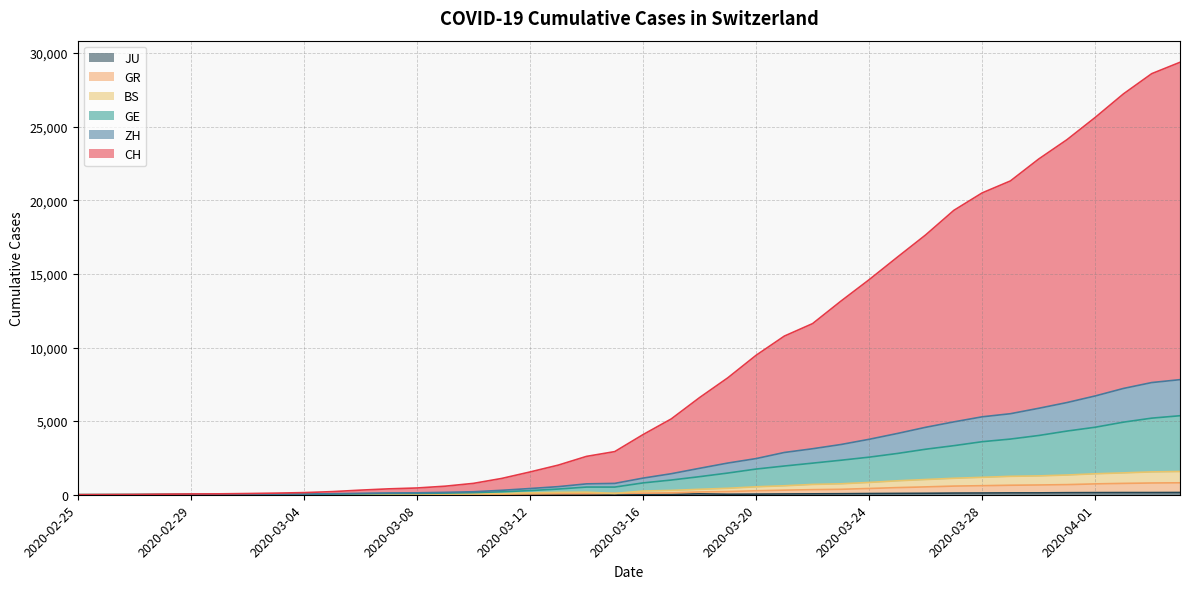

Reading left to right, extract all data points from this chart.

CH: 2020-02-25=0	2020-02-26=7	2020-02-27=15	2020-02-28=35	2020-02-29=53	2020-03-01=61	2020-03-02=82	2020-03-03=110	2020-03-04=145	2020-03-05=211	2020-03-06=313	2020-03-07=400	2020-03-08=459	2020-03-09=581	2020-03-10=772	2020-03-11=1107	2020-03-12=1546	2020-03-13=2011	2020-03-14=2605	2020-03-15=2930	2020-03-16=4083	2020-03-17=5150	2020-03-18=6596	2020-03-19=7940	2020-03-20=9469	2020-03-21=10774	2020-03-22=11622	2020-03-23=13145	2020-03-24=14603	2020-03-25=16135	2020-03-26=17644	2020-03-27=19316	2020-03-28=20499	2020-03-29=21312	2020-03-30=22799	2020-03-31=24112	2020-04-01=25624	2020-04-02=27224	2020-04-03=28597	2020-04-04=29370
ZH: 2020-02-25=0	2020-02-26=3	2020-02-27=7	2020-02-28=15	2020-02-29=23	2020-03-01=25	2020-03-02=32	2020-03-03=41	2020-03-04=48	2020-03-05=69	2020-03-06=94	2020-03-07=120	2020-03-08=132	2020-03-09=162	2020-03-10=203	2020-03-11=301	2020-03-12=422	2020-03-13=550	2020-03-14=739	2020-03-15=770	2020-03-16=1129	2020-03-17=1428	2020-03-18=1795	2020-03-19=2152	2020-03-20=2455	2020-03-21=2870	2020-03-22=3124	2020-03-23=3410	2020-03-24=3765	2020-03-25=4160	2020-03-26=4580	2020-03-27=4949	2020-03-28=5292	2020-03-29=5503	2020-03-30=5871	2020-03-31=6260	2020-04-01=6709	2020-04-02=7219	2020-04-03=7619	2020-04-04=7816
GE: 2020-02-25=0	2020-02-26=3	2020-02-27=5	2020-02-28=13	2020-02-29=17	2020-03-01=18	2020-03-02=22	2020-03-03=28	2020-03-04=33	2020-03-05=46	2020-03-06=65	2020-03-07=86	2020-03-08=92	2020-03-09=113	2020-03-10=141	2020-03-11=200	2020-03-12=282	2020-03-13=387	2020-03-14=521	2020-03-15=520	2020-03-16=803	2020-03-17=999	2020-03-18=1227	2020-03-19=1473	2020-03-20=1744	2020-03-21=1951	2020-03-22=2146	2020-03-23=2343	2020-03-24=2552	2020-03-25=2803	2020-03-26=3091	2020-03-27=3333	2020-03-28=3602	2020-03-29=3781	2020-03-30=4023	2020-03-31=4324	2020-04-01=4584	2020-04-02=4930	2020-04-03=5202	2020-04-04=5366
BS: 2020-02-25=0	2020-02-26=2	2020-02-27=4	2020-02-28=8	2020-02-29=8	2020-03-01=8	2020-03-02=11	2020-03-03=14	2020-03-04=17	2020-03-05=26	2020-03-06=35	2020-03-07=43	2020-03-08=47	2020-03-09=53	2020-03-10=62	2020-03-11=87	2020-03-12=128	2020-03-13=162	2020-03-14=174	2020-03-15=90	2020-03-16=252	2020-03-17=294	2020-03-18=370	2020-03-19=438	2020-03-20=540	2020-03-21=609	2020-03-22=701	2020-03-23=743	2020-03-24=835	2020-03-25=947	2020-03-26=1034	2020-03-27=1118	2020-03-28=1183	2020-03-29=1251	2020-03-30=1280	2020-03-31=1340	2020-04-01=1424	2020-04-02=1485	2020-04-03=1552	2020-04-04=1578
GR: 2020-02-25=0	2020-02-26=2	2020-02-27=3	2020-02-28=7	2020-02-29=7	2020-03-01=7	2020-03-02=10	2020-03-03=11	2020-03-04=14	2020-03-05=18	2020-03-06=20	2020-03-07=22	2020-03-08=23	2020-03-09=25	2020-03-10=29	2020-03-11=38	2020-03-12=55	2020-03-13=70	2020-03-14=74	2020-03-15=90	2020-03-16=109	2020-03-17=130	2020-03-18=189	2020-03-19=218	2020-03-20=270	2020-03-21=312	2020-03-22=345	2020-03-23=369	2020-03-24=425	2020-03-25=485	2020-03-26=533	2020-03-27=588	2020-03-28=614	2020-03-29=646	2020-03-30=663	2020-03-31=687	2020-04-01=737	2020-04-02=771	2020-04-03=798	2020-04-04=811
JU: 2020-02-25=0	2020-02-26=0	2020-02-27=1	2020-02-28=1	2020-02-29=1	2020-03-01=1	2020-03-02=1	2020-03-03=2	2020-03-04=2	2020-03-05=4	2020-03-06=4	2020-03-07=5	2020-03-08=5	2020-03-09=7	2020-03-10=7	2020-03-11=7	2020-03-12=12	2020-03-13=17	2020-03-14=18	2020-03-15=19	2020-03-16=25	2020-03-17=29	2020-03-18=61	2020-03-19=36	2020-03-20=44	2020-03-21=54	2020-03-22=61	2020-03-23=69	2020-03-24=82	2020-03-25=92	2020-03-26=100	2020-03-27=114	2020-03-28=119	2020-03-29=127	2020-03-30=128	2020-03-31=140	2020-04-01=145	2020-04-02=149	2020-04-03=149	2020-04-04=154